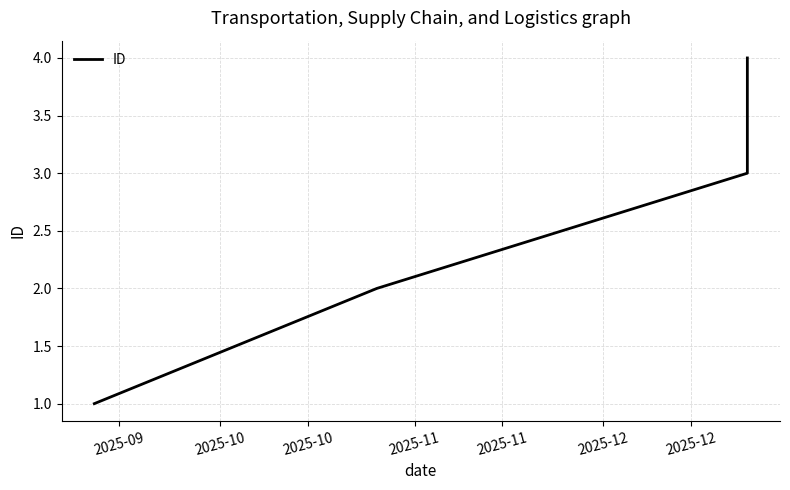

Reading right to left, extract all data points from this chart.

4	3	2	1